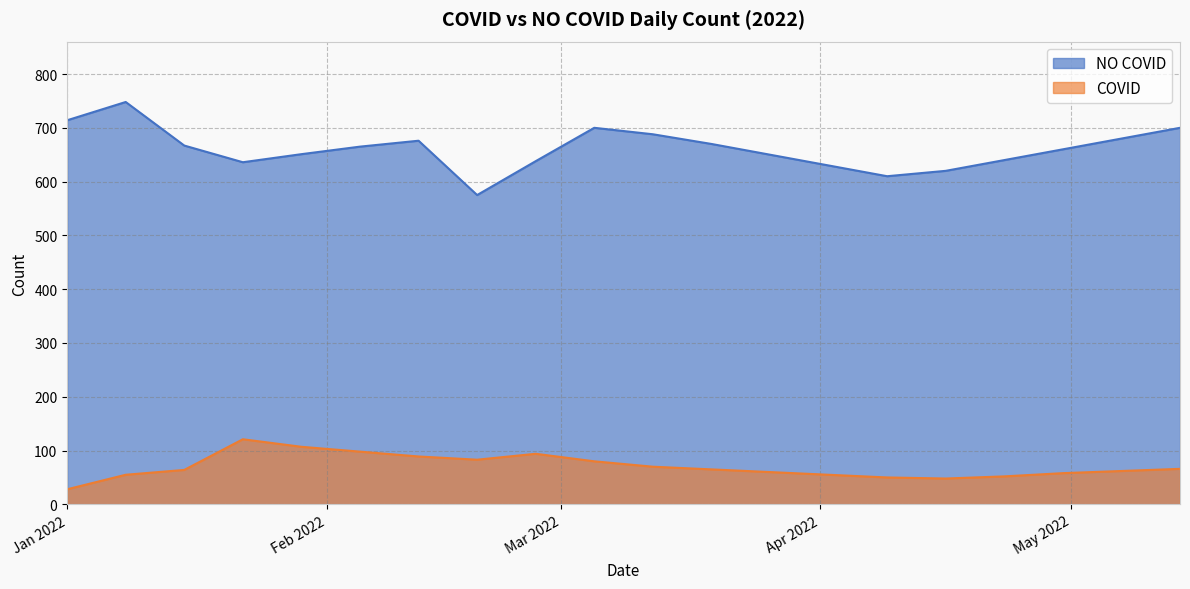

What is the maximum value shown in the chart?

748